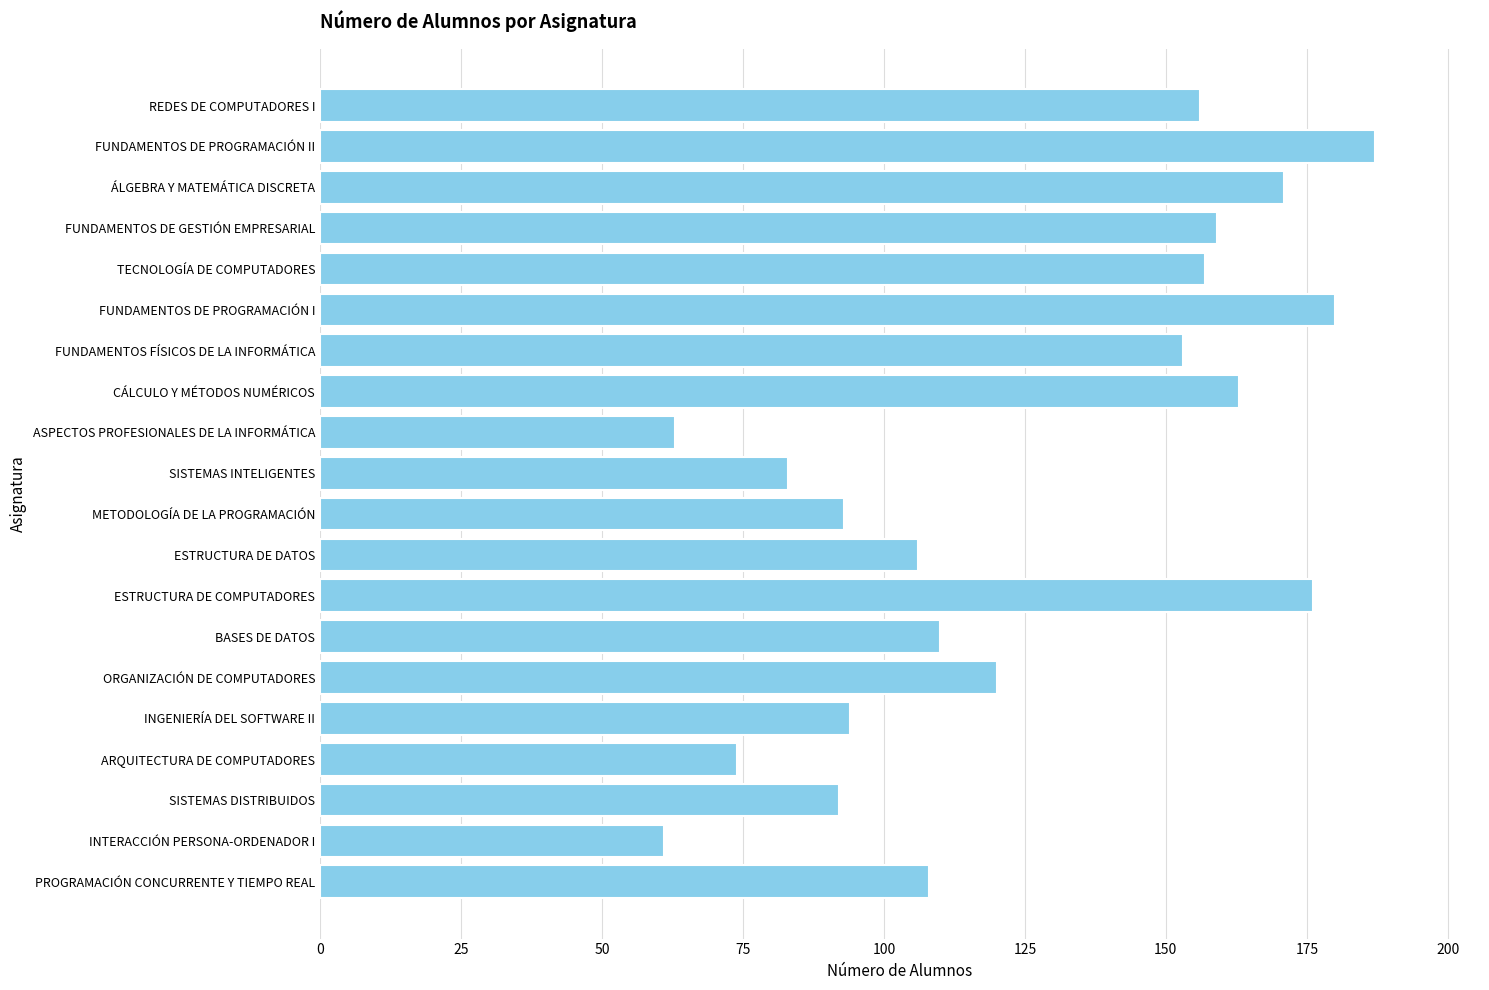

What is the average value?

125